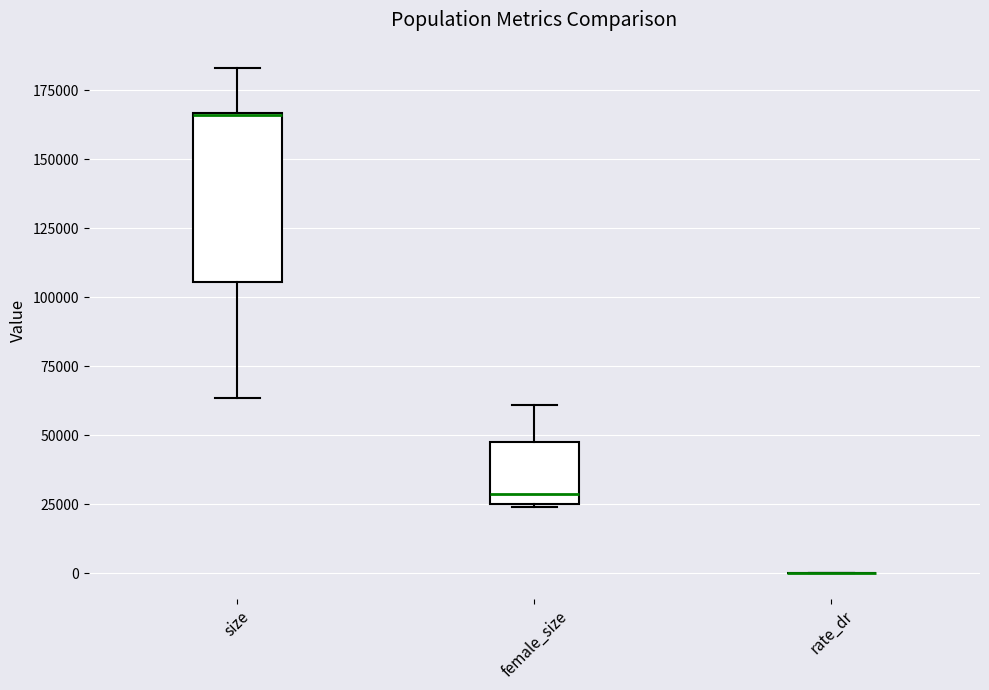

Reading left to right, read every box against the y-axis: the position of its median line, the range the box covers, and the ends of its whiskers. The values are not printed on the chart, so give them approximately, as read against the axis.

size: median 165000 (drawn on the box's upper edge), box 105000 to 165000, whiskers 65000 to 185000
female_size: median 30000, box 25000 to 45000, whiskers 25000 to 60000
rate_dr: box collapsed to a line at 0, whiskers 0 to 0